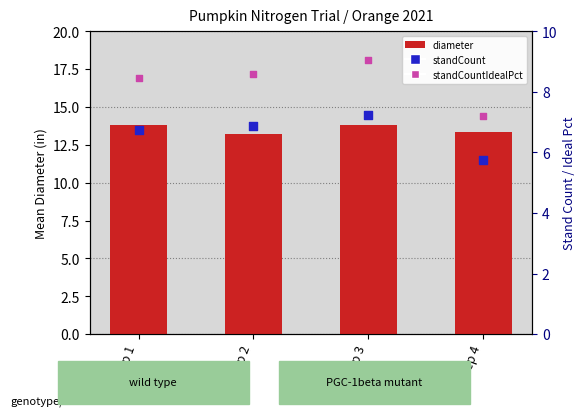

At how many categories does at least one series exceed 9?

4